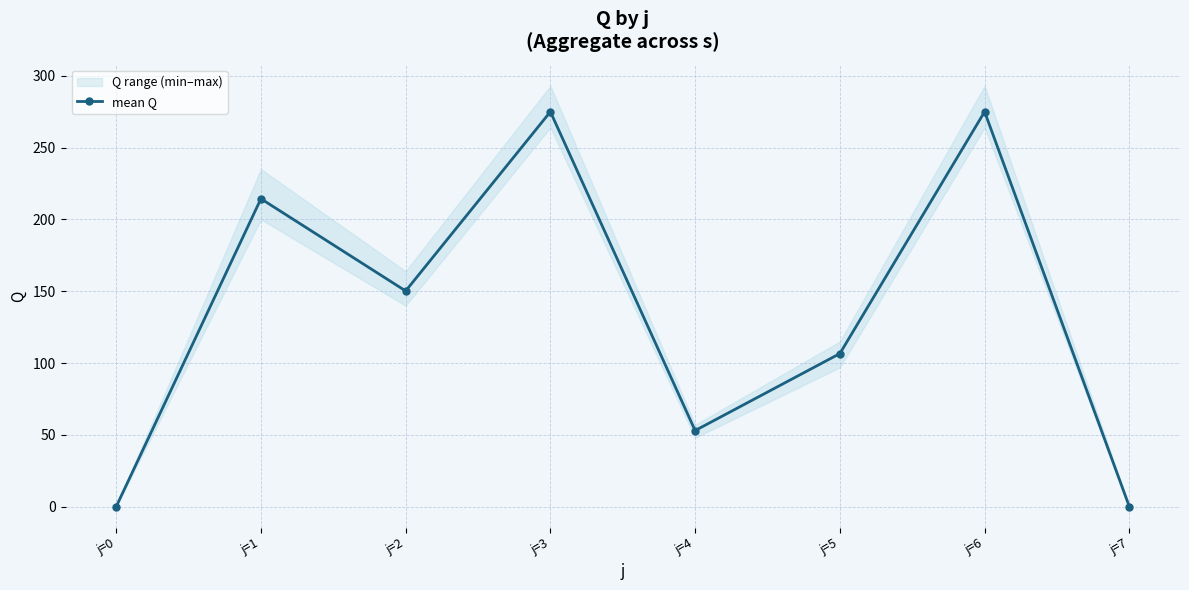

Which has a higher value, j=6 or j=4?

j=6